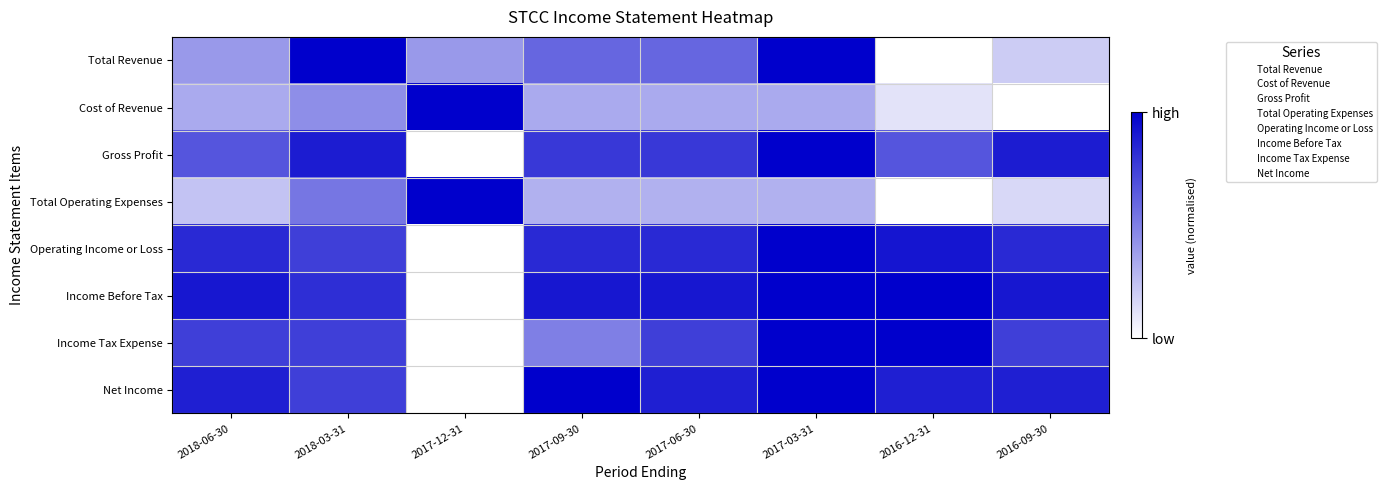

At which category is the sum across all series the highest?

2017-03-31